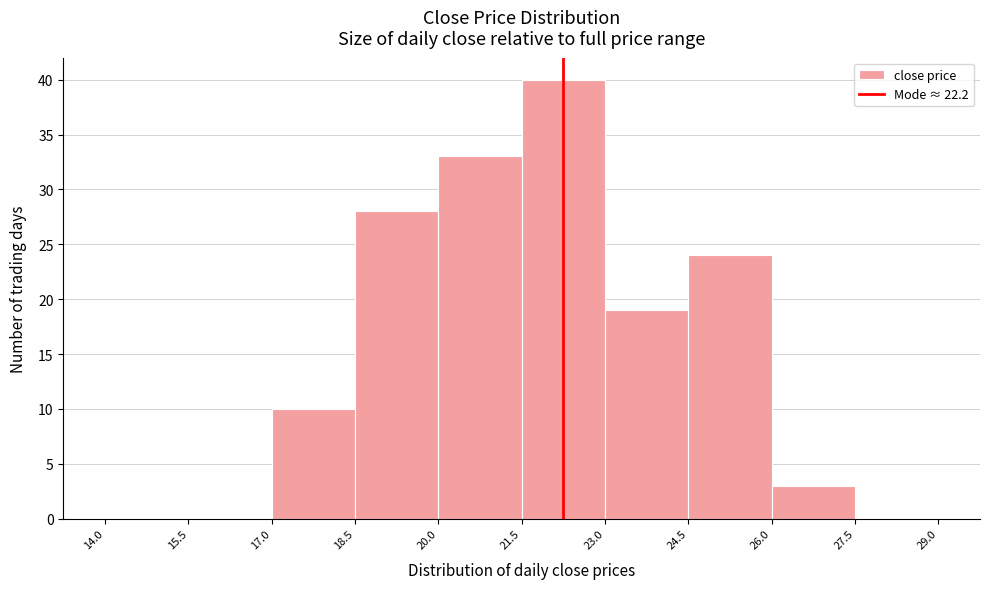

Reading left to right, transcribe this chart: for each bar, give the range it covers on the x-axis and its height. The values are not printed on the chart, so give them approximately, as read against the axis.

14.0 to 15.5: 0
15.5 to 17.0: 0
17.0 to 18.5: 10
18.5 to 20.0: 28
20.0 to 21.5: 33
21.5 to 23.0: 40
23.0 to 24.5: 19
24.5 to 26.0: 24
26.0 to 27.5: 3
27.5 to 29.0: 0